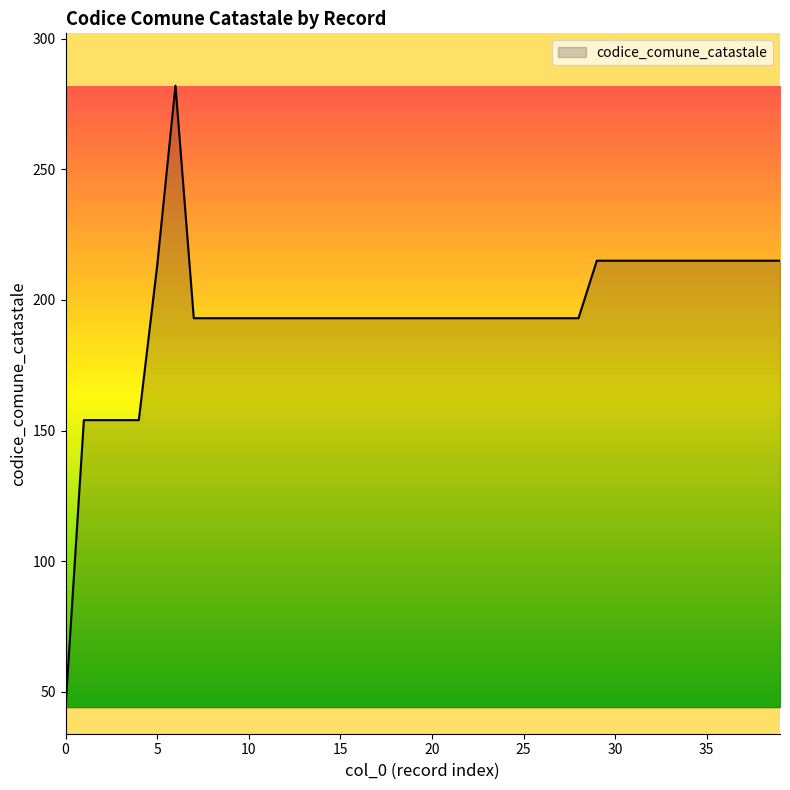

Reading left to right, what are all the values shown in this chart?

44	154	154	154	154	213	282	193	193	193	193	193	193	193	193	193	193	193	193	193	193	193	193	193	193	193	193	193	193	215	215	215	215	215	215	215	215	215	215	215